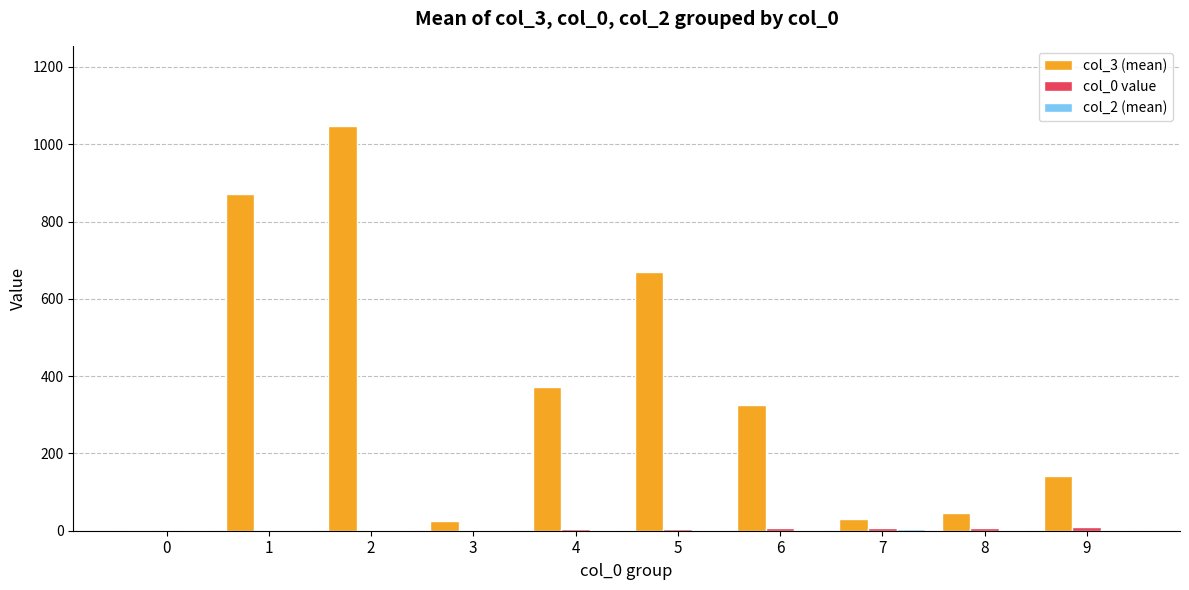

What is the greatest value displayed?

1047.4